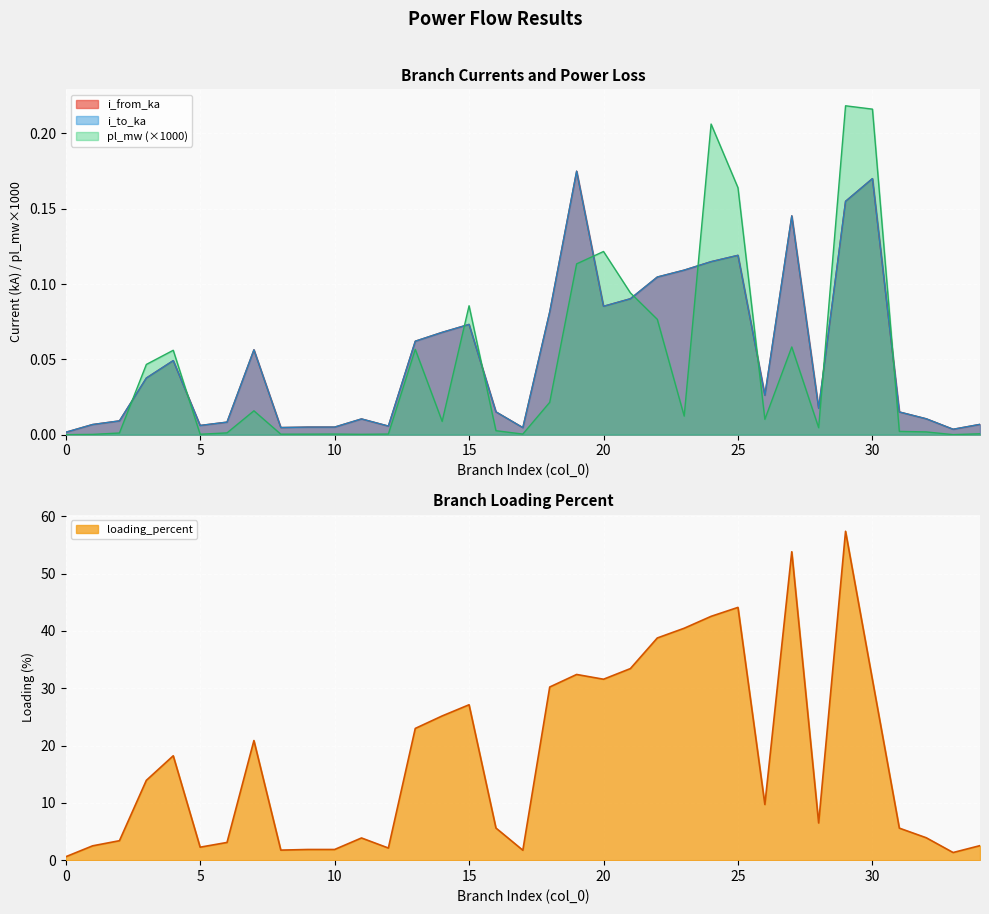

In i_to_ka, how many points are higher than both neighbors (excluding endpoints)?

9